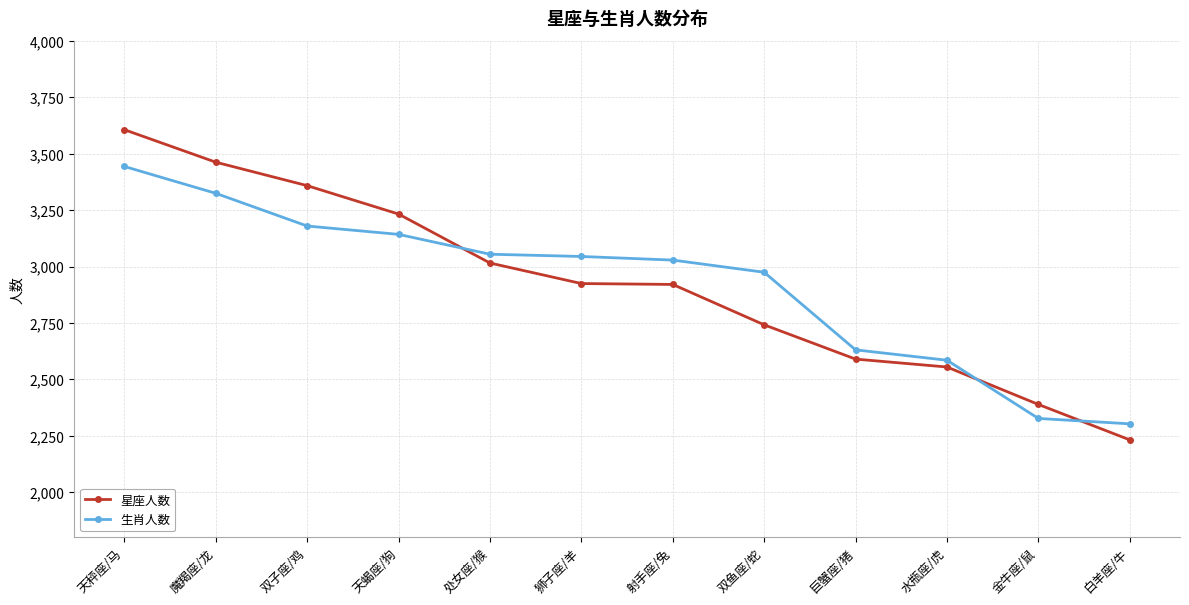

Is it true that 生肖人数 equals 2020 at 狮子座/羊?

False